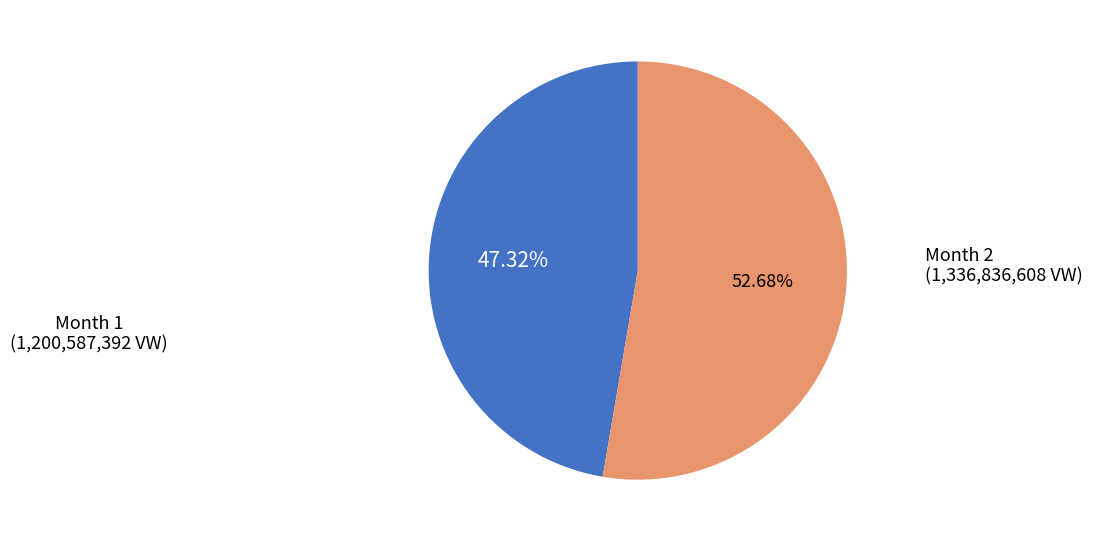

Does any single category account for the majority?

Yes